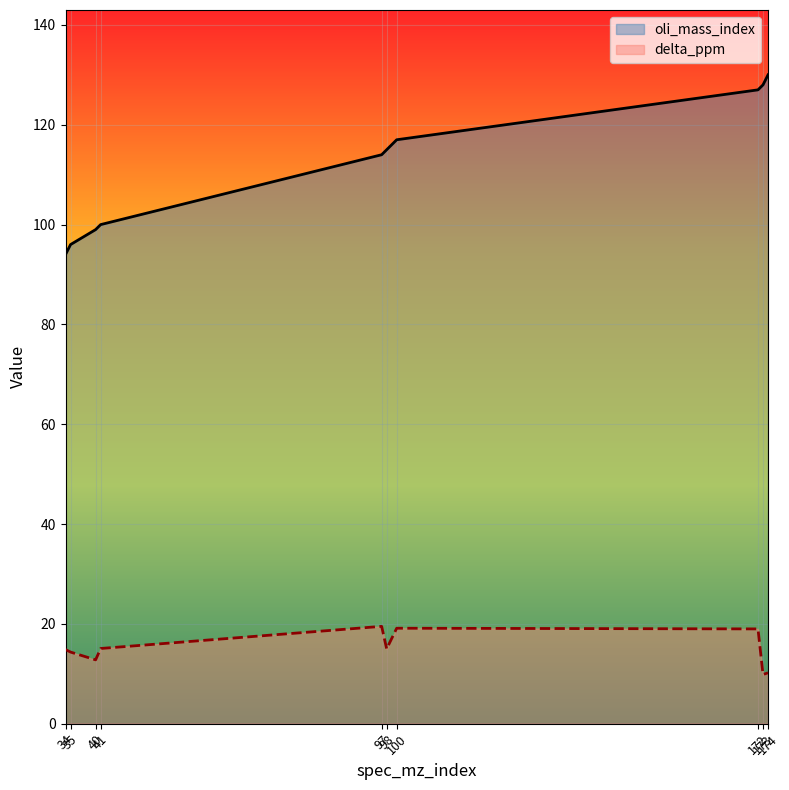

At which label does oli_mass_index reach its peak?

174